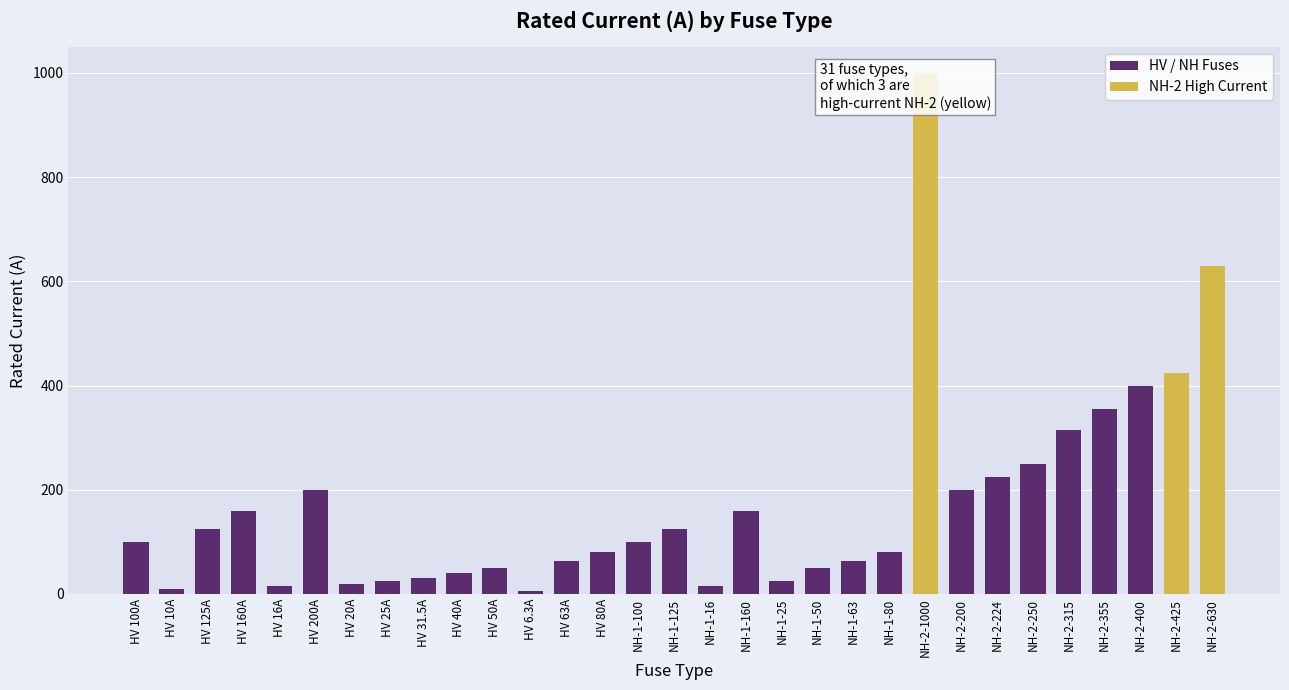

The value at HV 6.3A is 6.3. True or false?

True